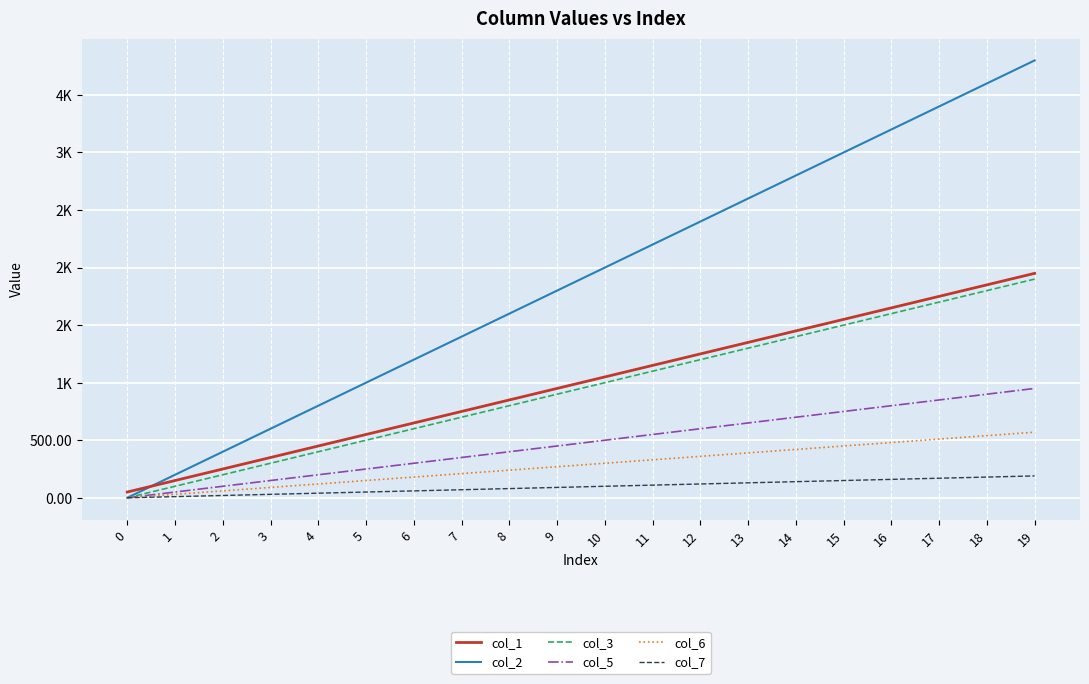

Reading left to right, what are all the values shown in this chart?

col_1: 50.0	150.0	250.0	350.0	450.0	550.0	650.0	750.0	850.0	950.0	1050.0	1150.0	1250.0	1350.0	1450.0	1550.0	1650.0	1750.0	1850.0	1950.0
col_2: 0.0	200.0	400.0	600.0	800.0	1000.0	1200.0	1400.0	1600.0	1800.0	2000.0	2200.0	2400.0	2600.0	2800.0	3000.0	3200.0	3400.0	3600.0	3800.0
col_3: 0.0	100.0	200.0	300.0	400.0	500.0	600.0	700.0	800.0	900.0	1000.0	1100.0	1200.0	1300.0	1400.0	1500.0	1600.0	1700.0	1800.0	1900.0
col_5: 0.0	50.0	100.0	150.0	200.0	250.0	300.0	350.0	400.0	450.0	500.0	550.0	600.0	650.0	700.0	750.0	800.0	850.0	900.0	950.0
col_6: 0.0	30.0	60.0	90.0	120.0	150.0	180.0	210.0	240.0	270.0	300.0	330.0	360.0	390.0	420.0	450.0	480.0	510.0	540.0	570.0
col_7: 0.0	10.0	20.0	30.0	40.0	50.0	60.0	70.0	80.0	90.0	100.0	110.0	120.0	130.0	140.0	150.0	160.0	170.0	180.0	190.0